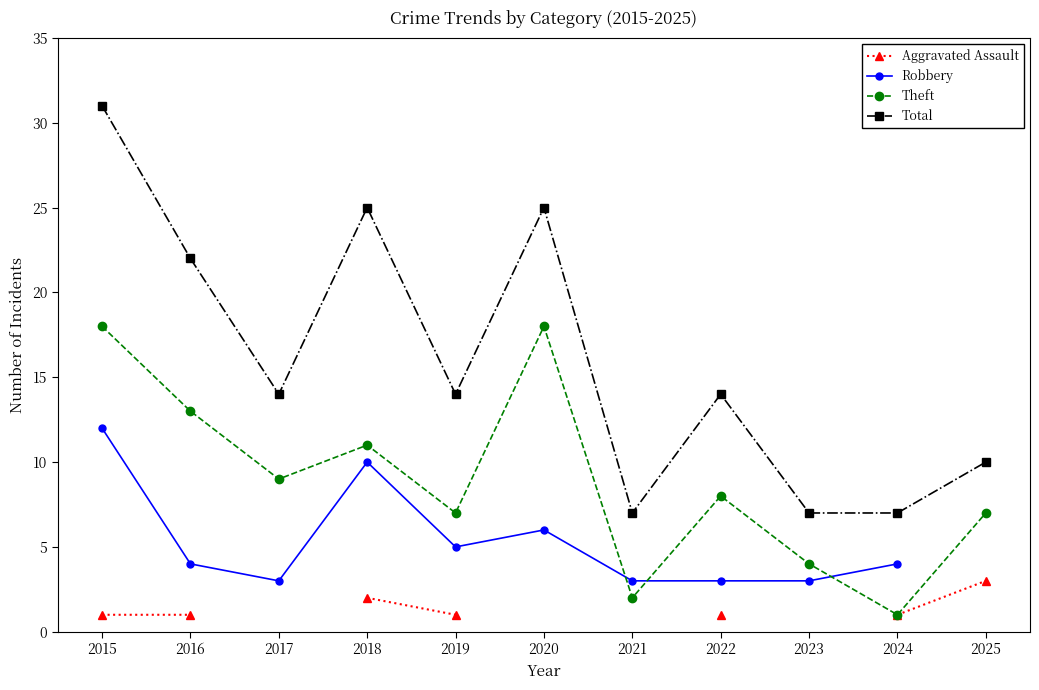

How many categories are shown in the chart?

11